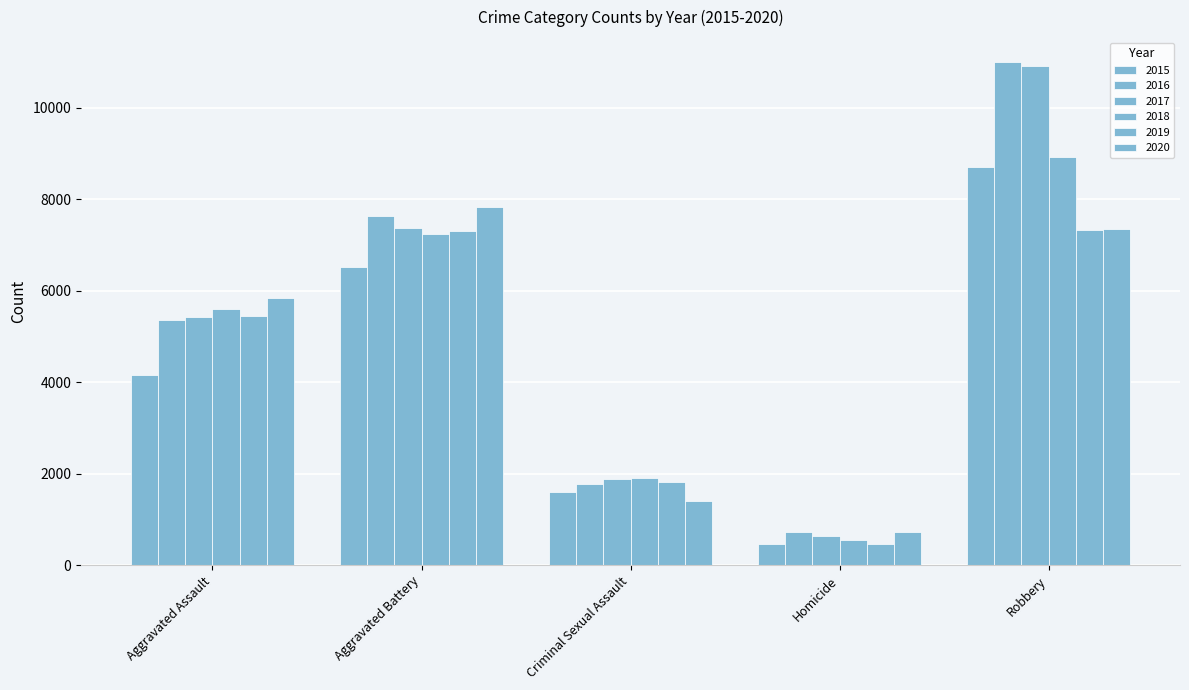

How many bars are there in each group?

6